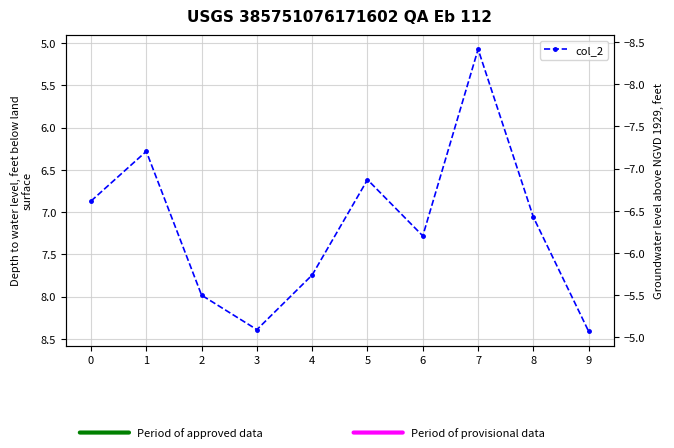

What is the sum of the values at 3 and 6?

15.7